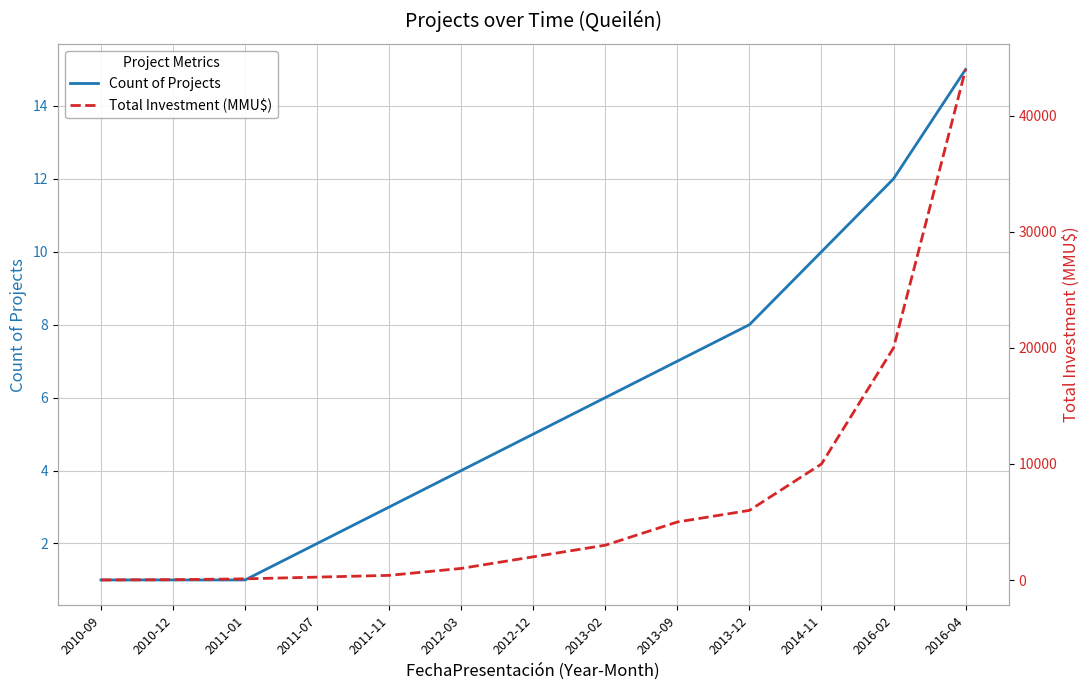

True or false: Total Investment (MMU$) has a value of 1455 at 2013-02.

False